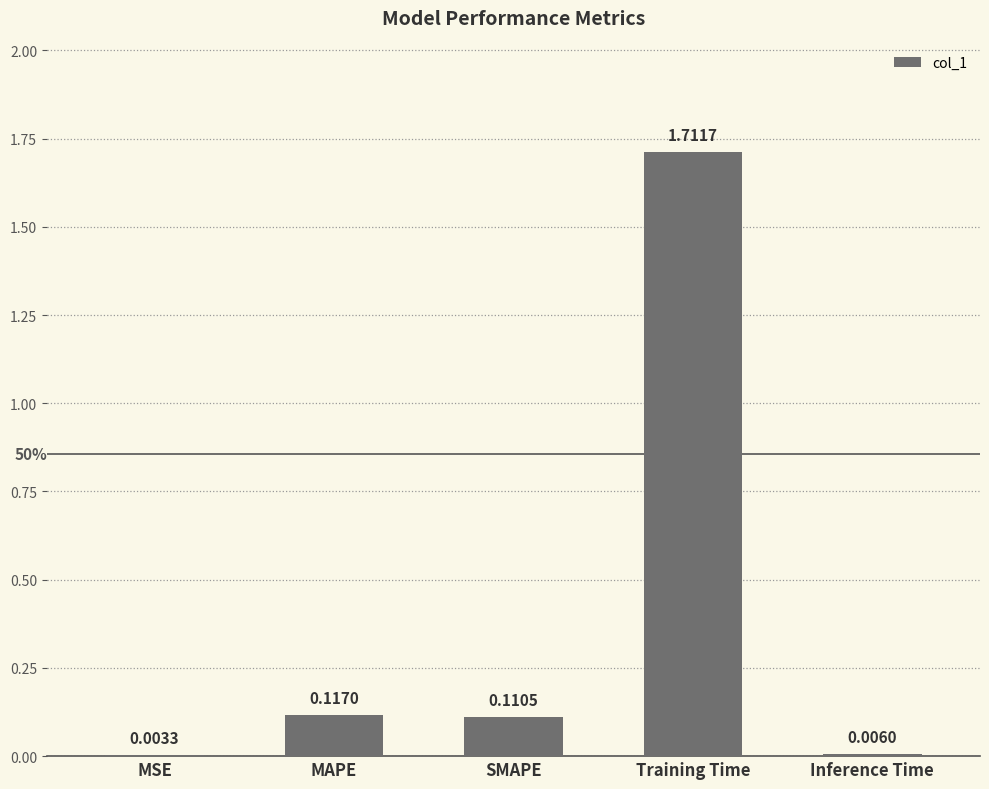

At which label is the value closest to 0?

MSE